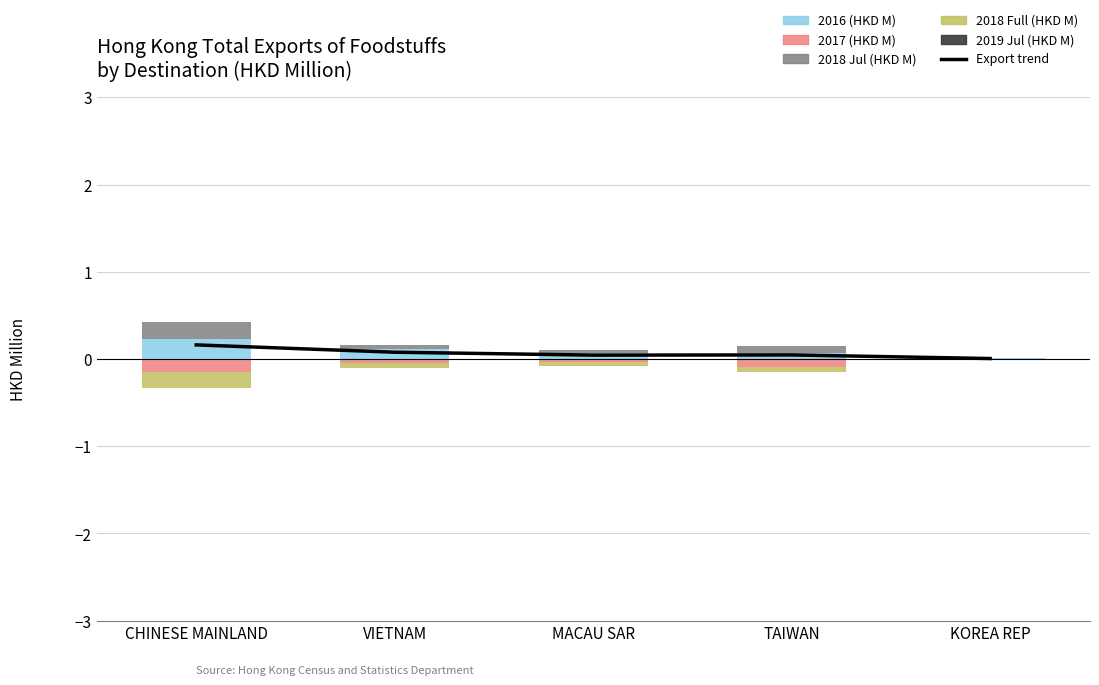

Which category has the highest value across all series?

CHINESE MAINLAND